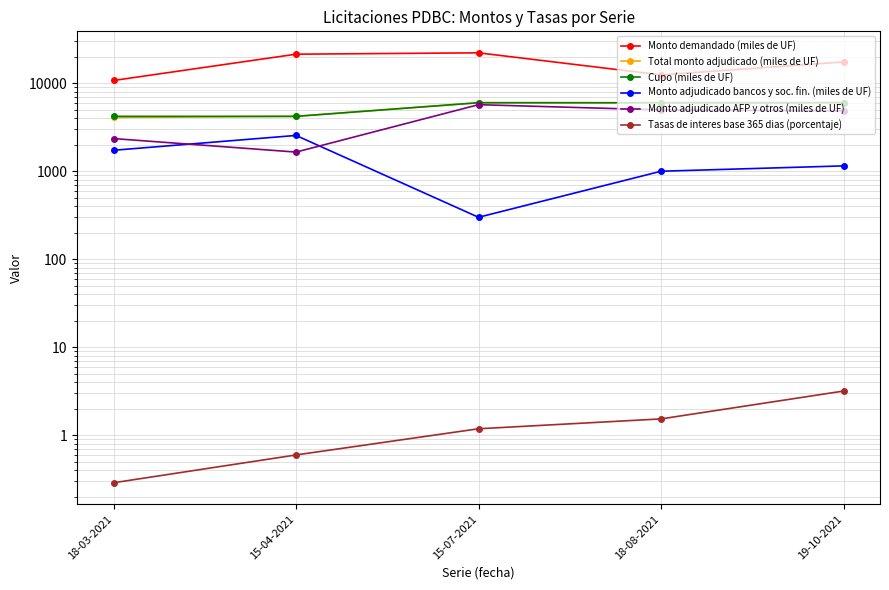

The Total monto adjudicado (miles de UF) series shows 1380.2 at 18-08-2021. True or false?

False